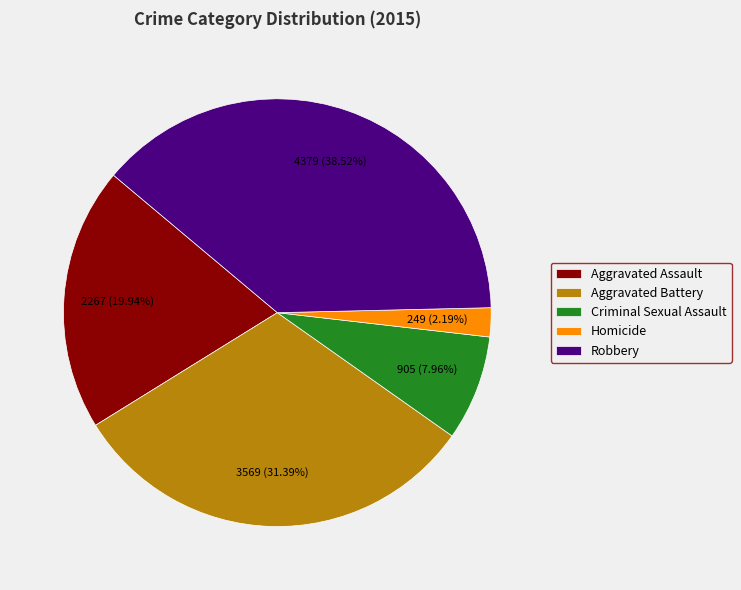

Combined, do Criminal Sexual Assault and Robbery account for over 50%?

No